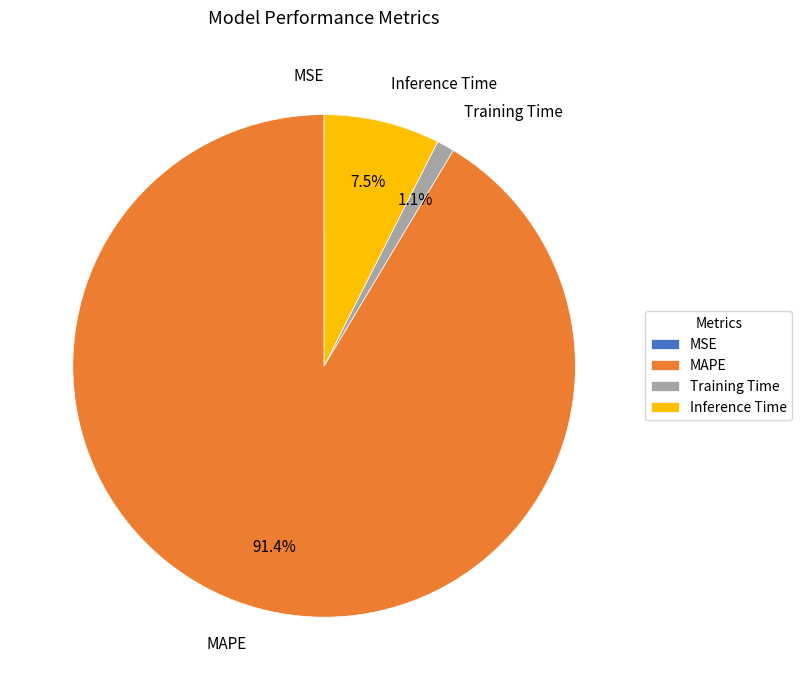

Which category has the biggest portion of the pie?

MAPE